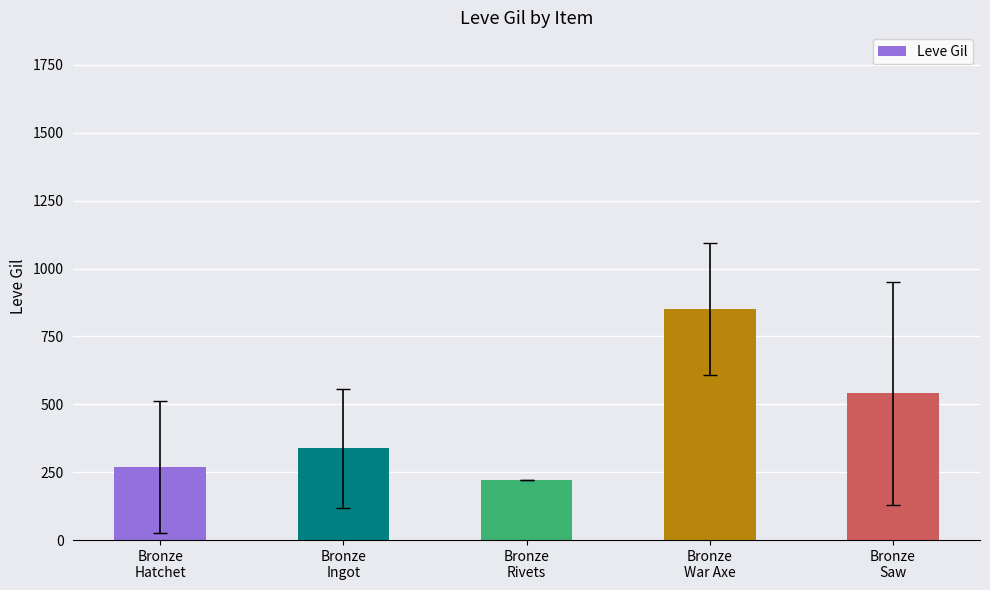

At which category does the chart reach its peak across all series?

Bronze
War Axe